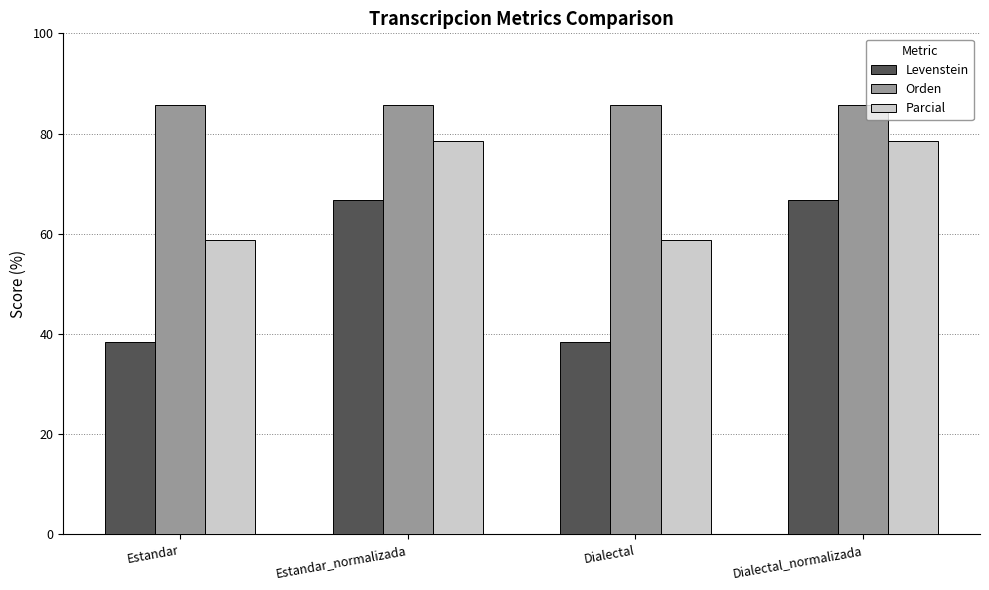

What is the sum of all Parcial values?

274.8